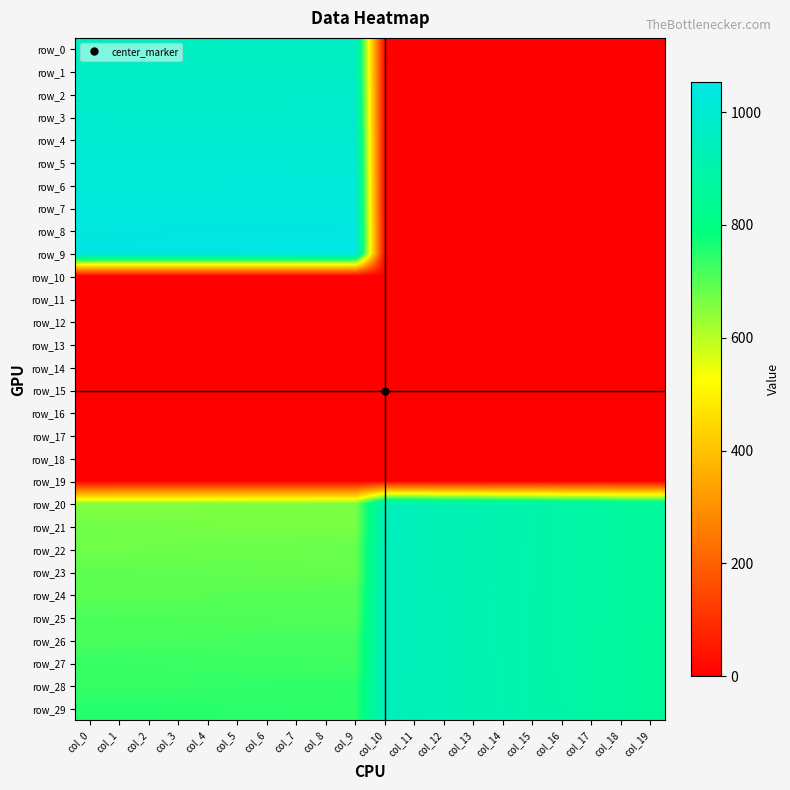

Which series has the largest total across all categories?

row_29